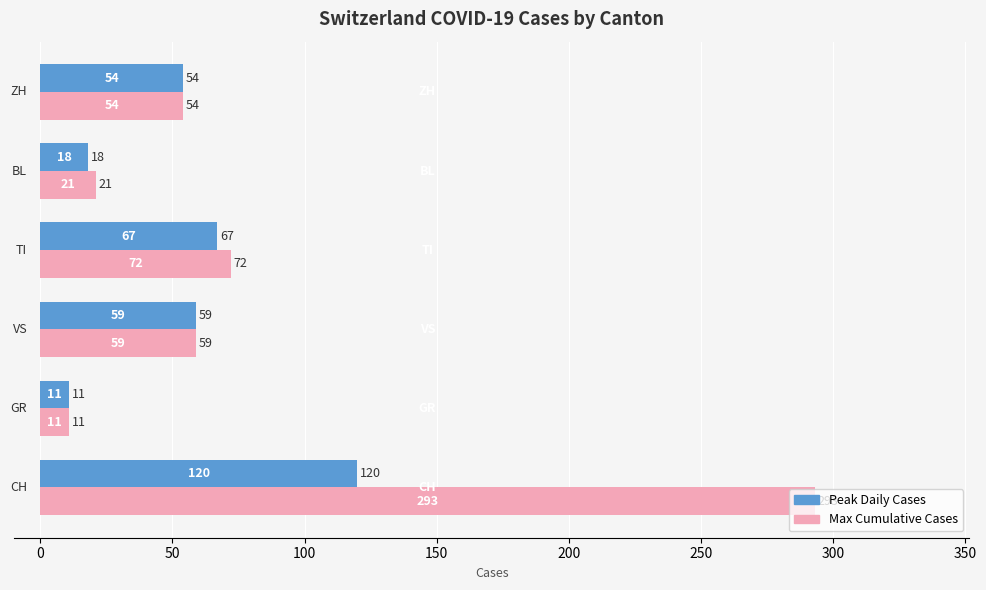

Which series has the largest range (max minus min)?

Max Cumulative Cases